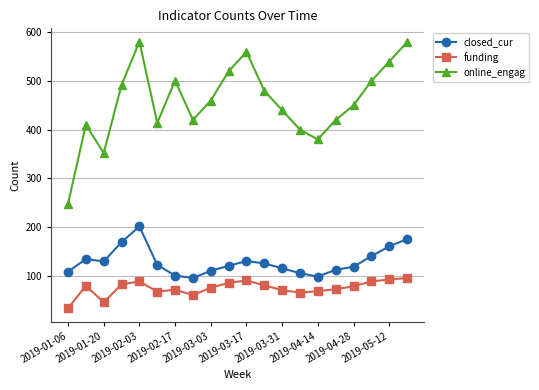

Rank the series by their maximum value, from lowest to highest.

funding, closed_cur, online_engag